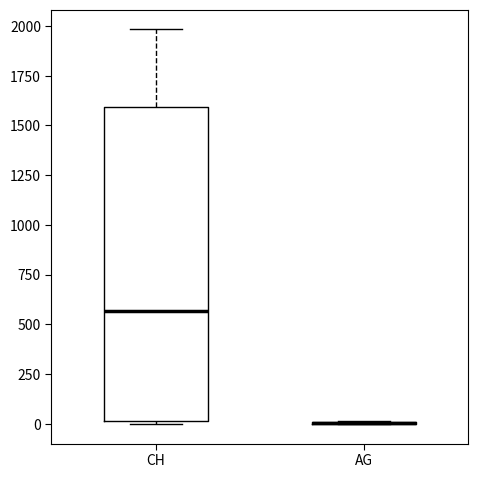

Reading left to right, transcribe this box plot: for each box, give where its median line is, the range the box spans, and where its two whiskers end, as read against the y-axis. The values are not printed on the chart, so give them approximately, as read against the axis.

CH: median 550, box 0 to 1600, whiskers 0 to 2000
AG: box collapsed to a line at 0, whiskers 0 to 0